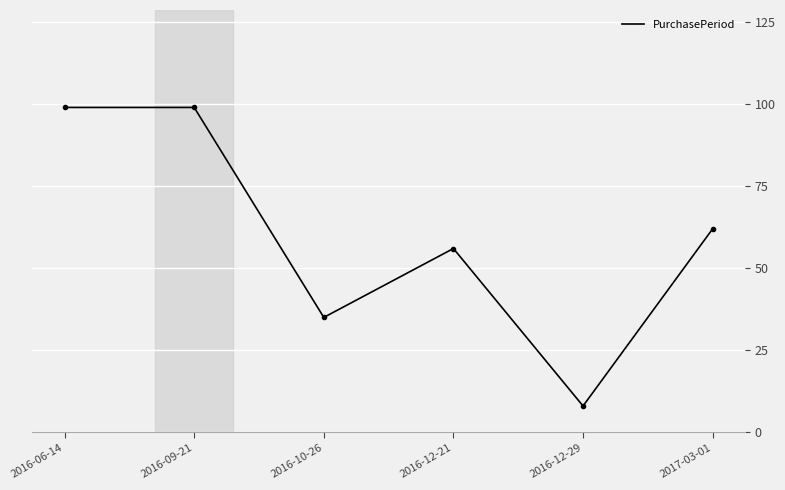

Reading left to right, what are all the values shown in this chart?

99	99	35	56	8	62